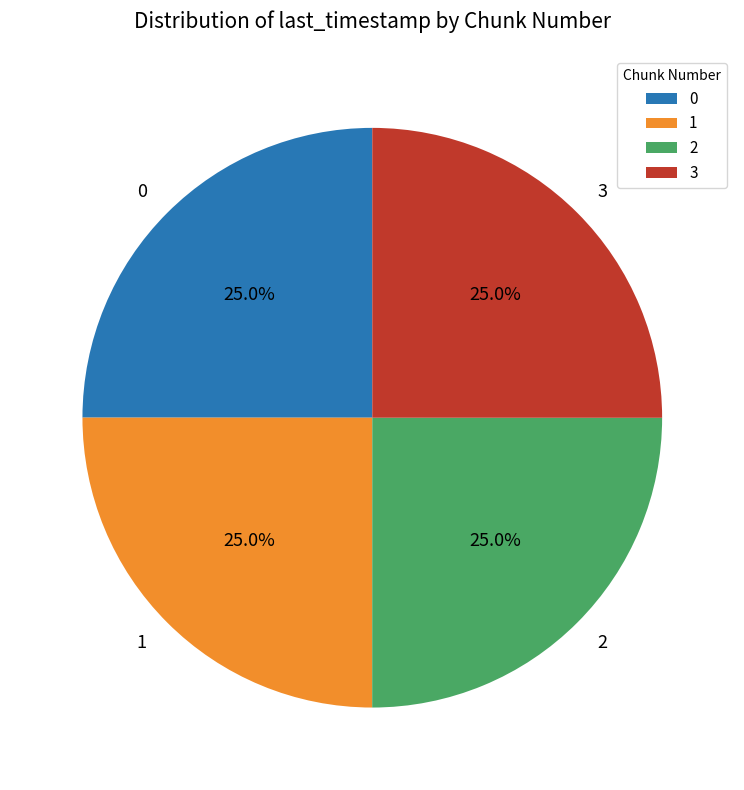

Combined, what portion of the pie is 2 and 1?

50.0%